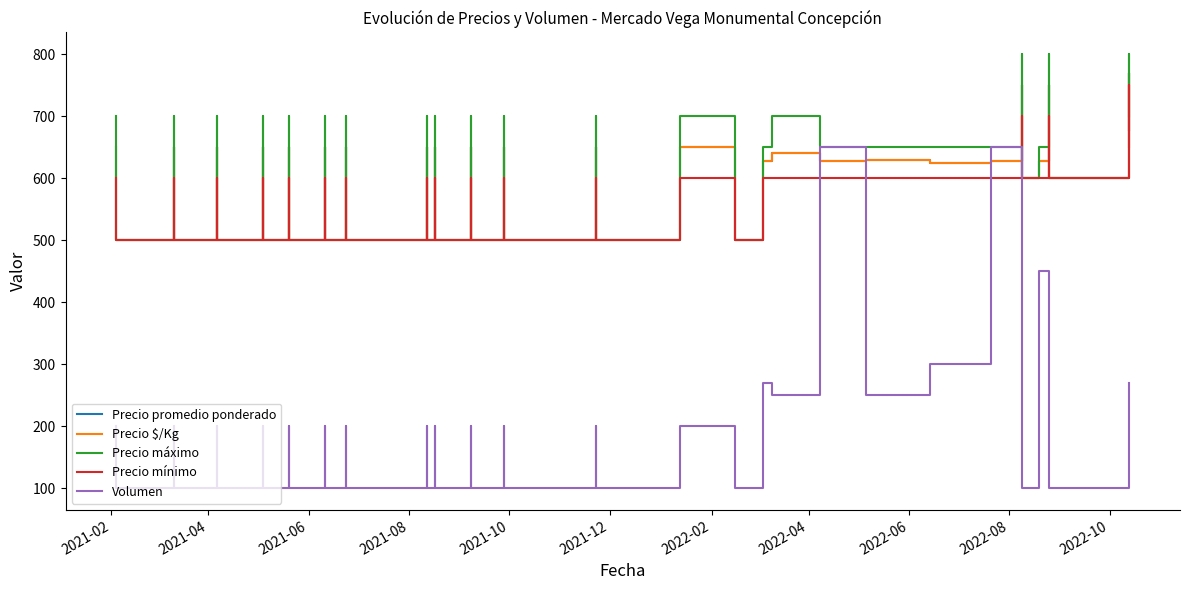

In Volumen, how many points are higher than both neighbors (excluding endpoints)?

15